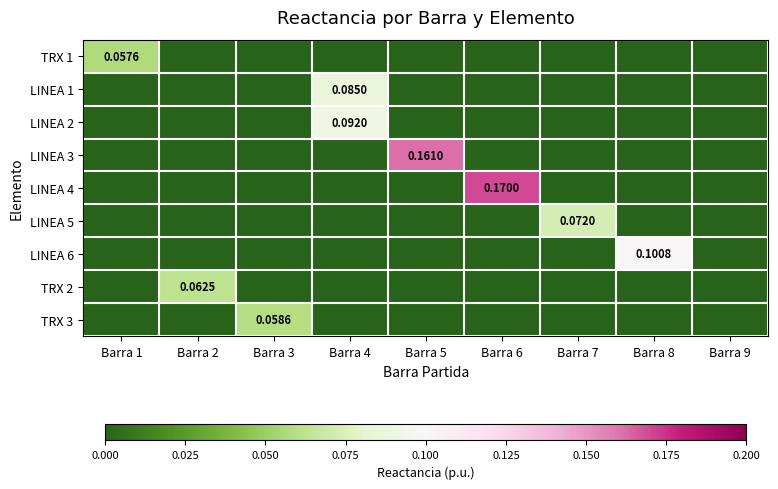

Is the value of LINEA 2 at Barra 1 greater than the value of LINEA 3 at Barra 3?

No